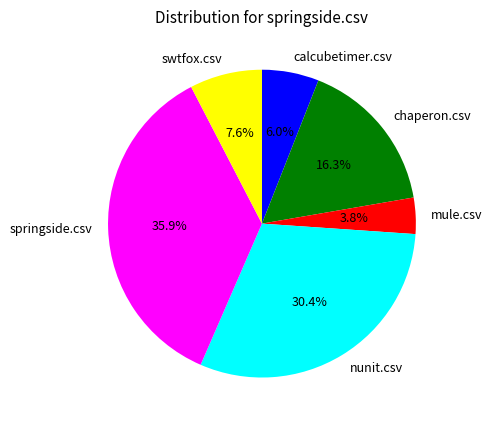

Is the sum of swtfox.csv and calcubetimer.csv greater than half?

No